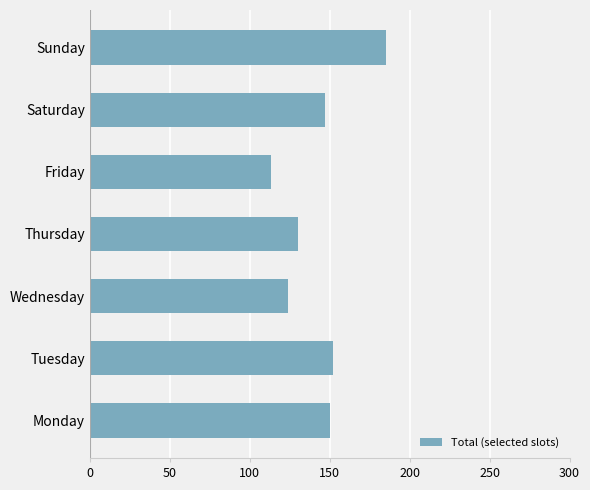

What is the greatest value displayed?

185